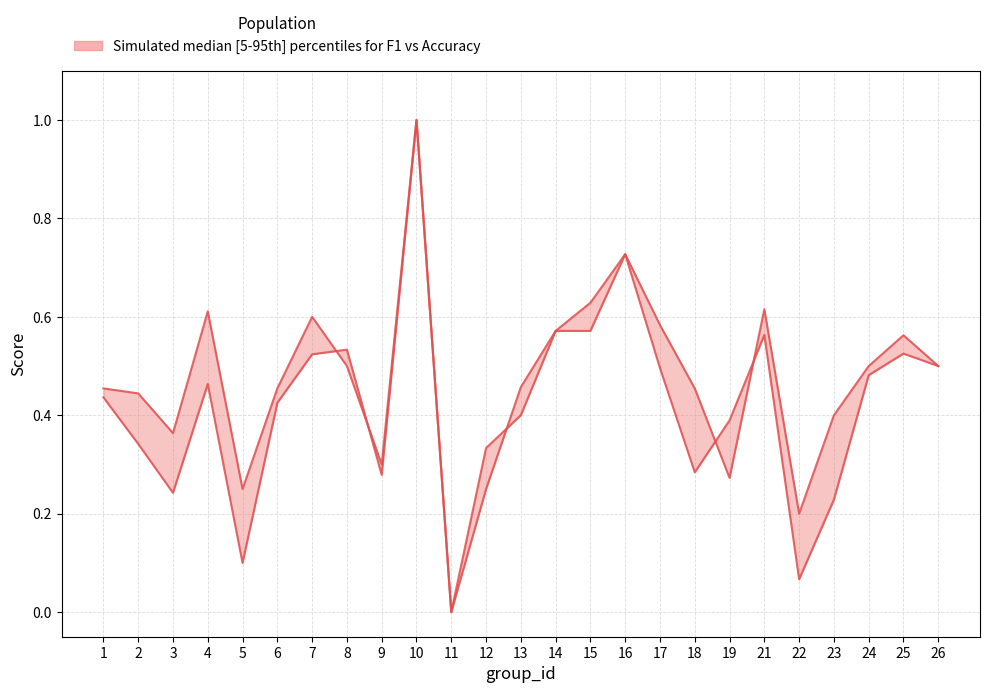

What is the value of the f1 point at the 17th from the left?

0.5